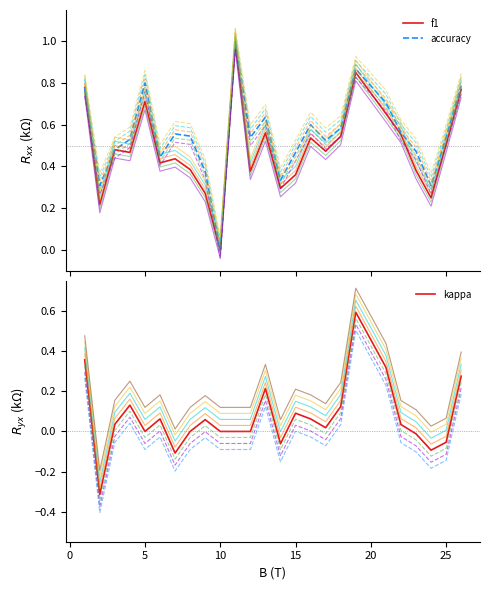

What are all the series names shown in the legend?

f1, accuracy, kappa